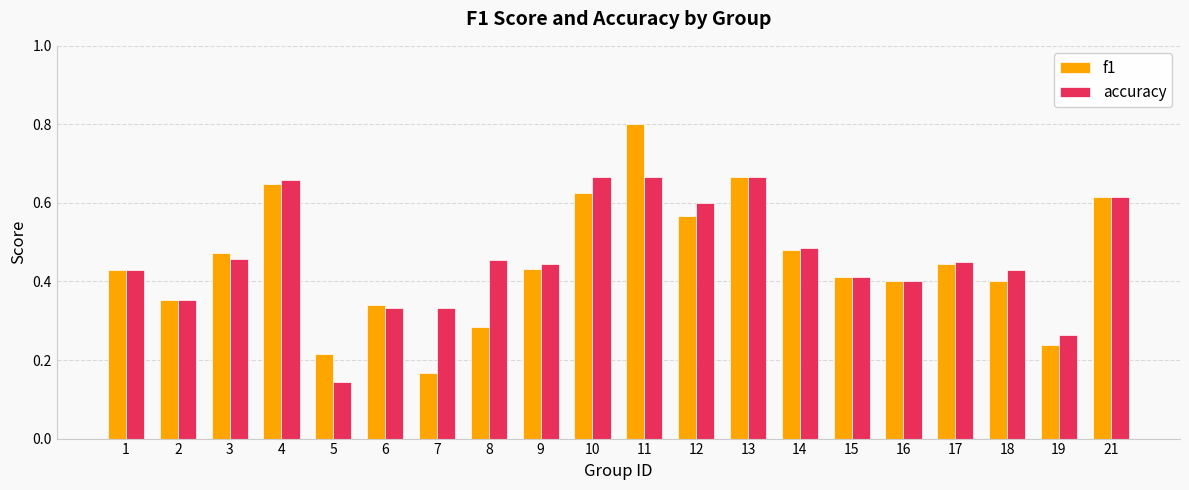

Which series changed the most between 2 and 3?

f1